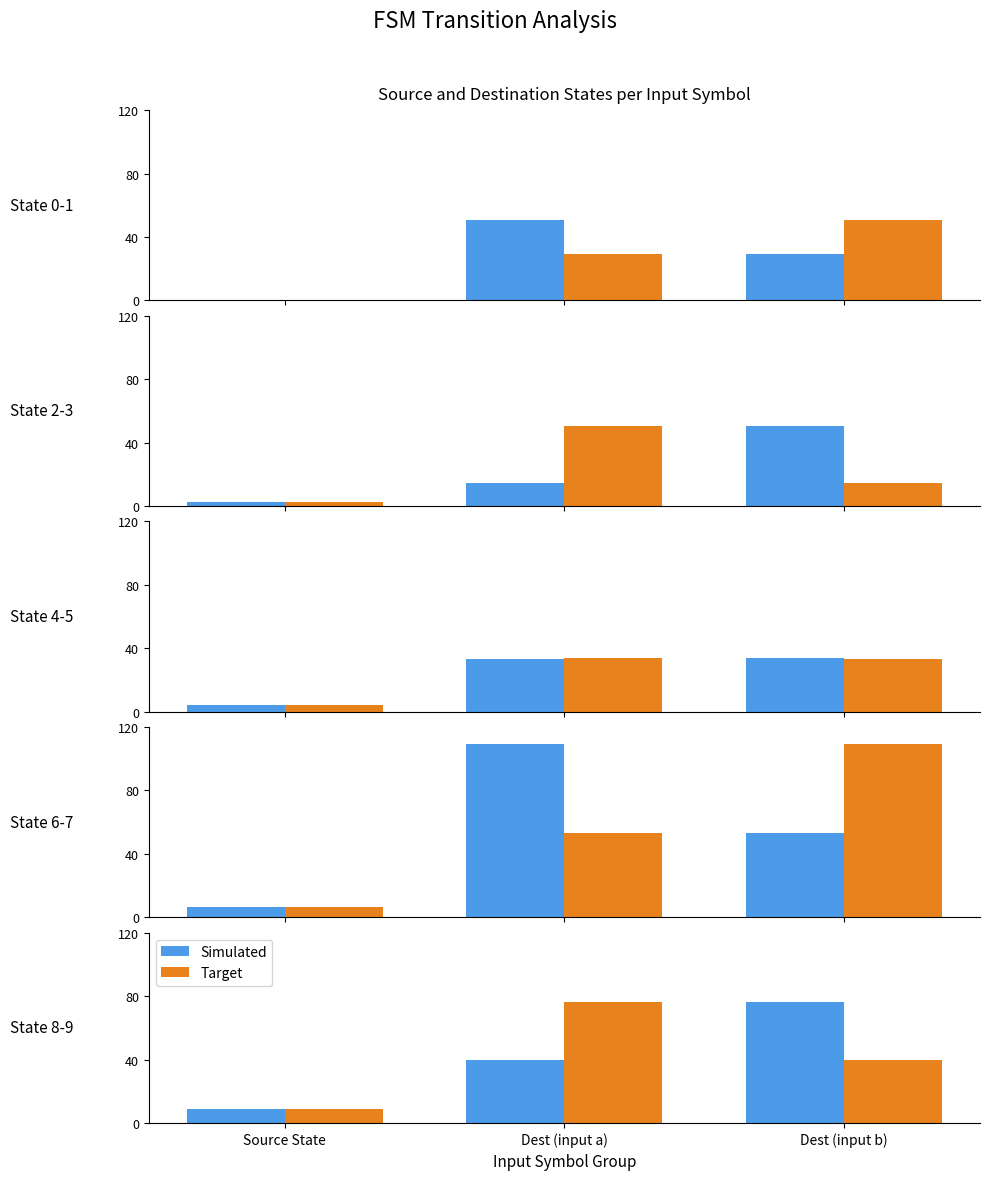

What is the difference between the Simulated values at Dest (input b) and Source State?

67.5